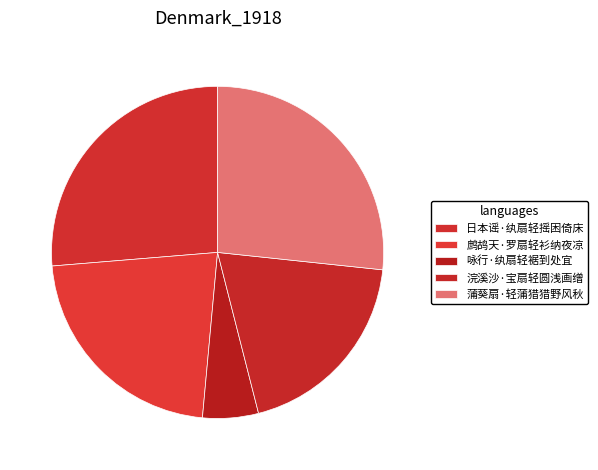

Count the number of slices in the pie.

5